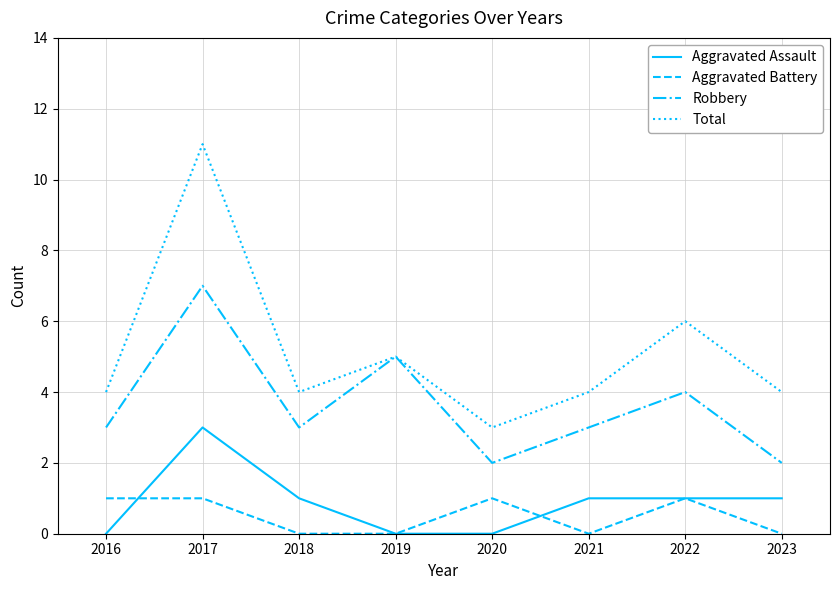

Which series has the largest range (max minus min)?

Total